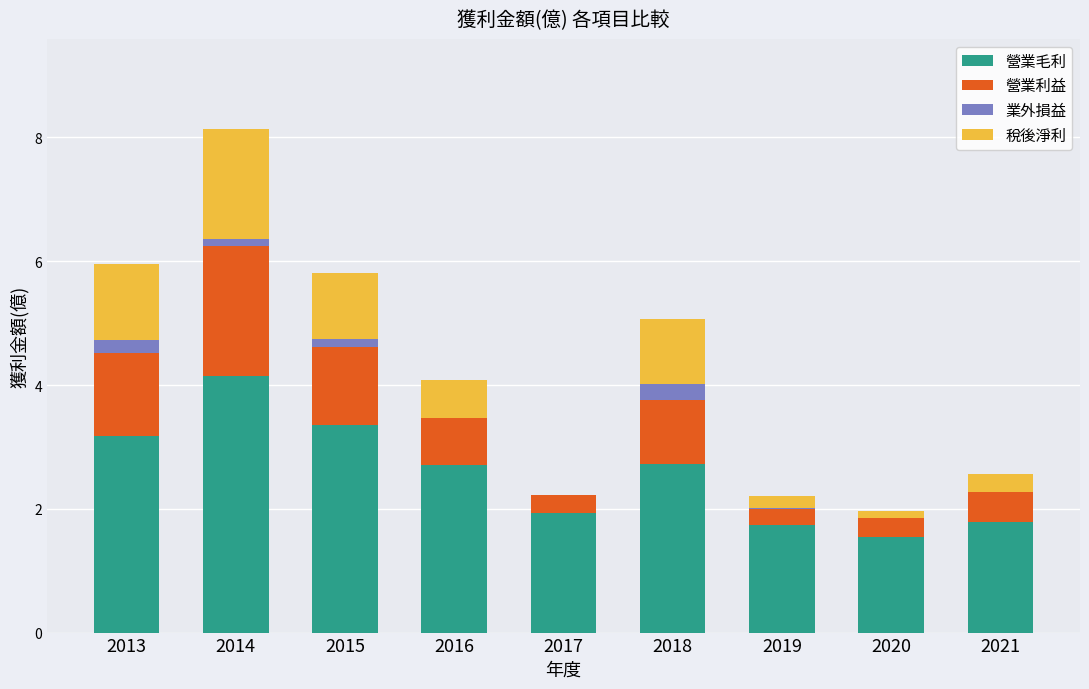

What is the total value across all series at 2021?

2.6